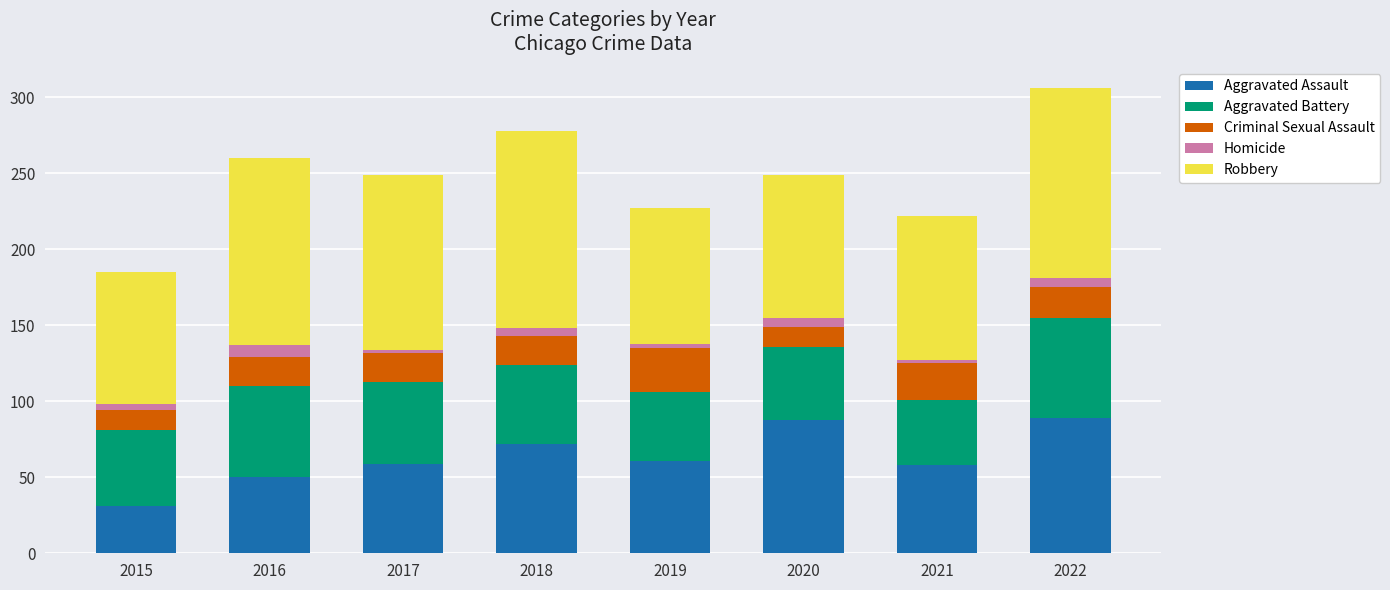

The value of Aggravated Assault at 2018 is 72. True or false?

True